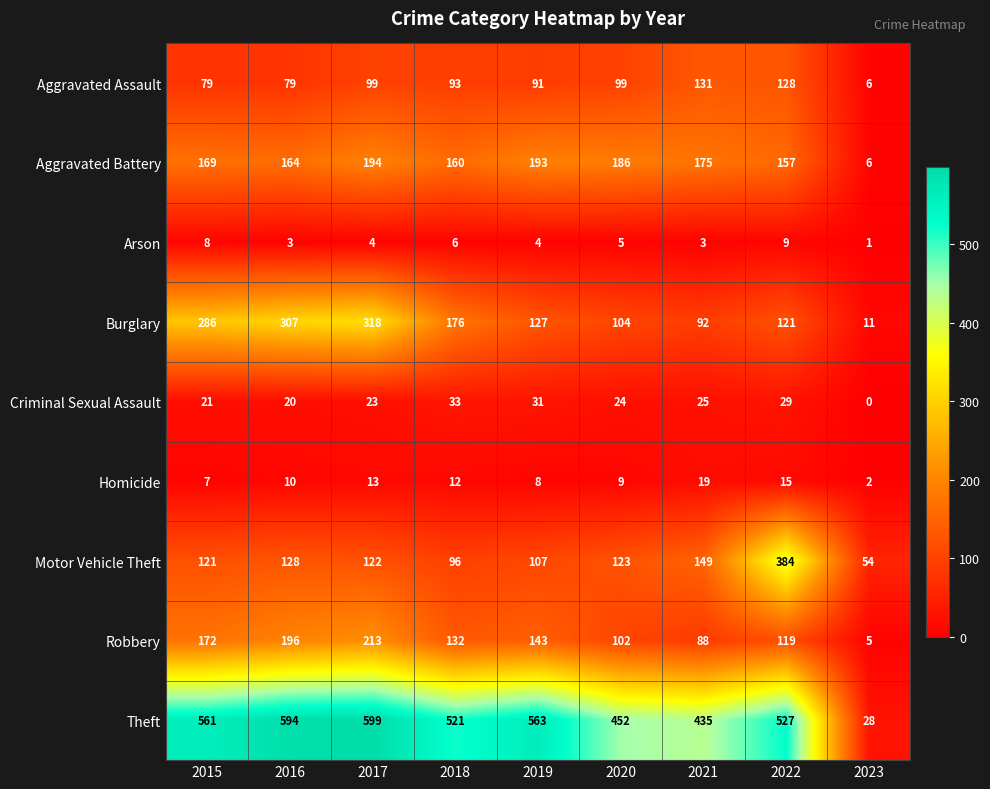

At which label is Homicide closest to 10?

2016